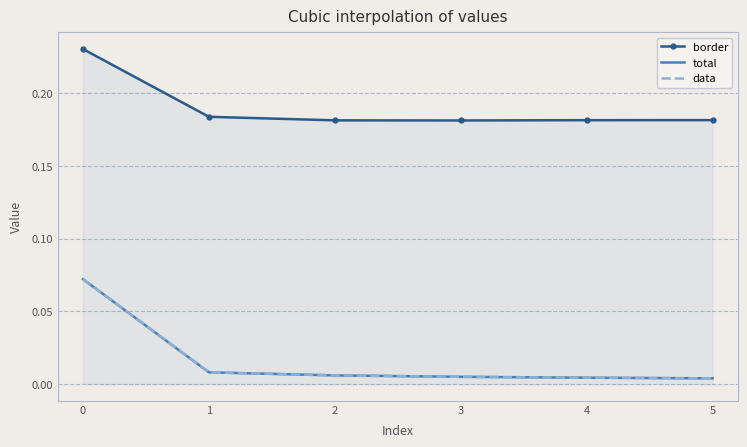

What is the difference between the highest and lowest values at 1?

0.2